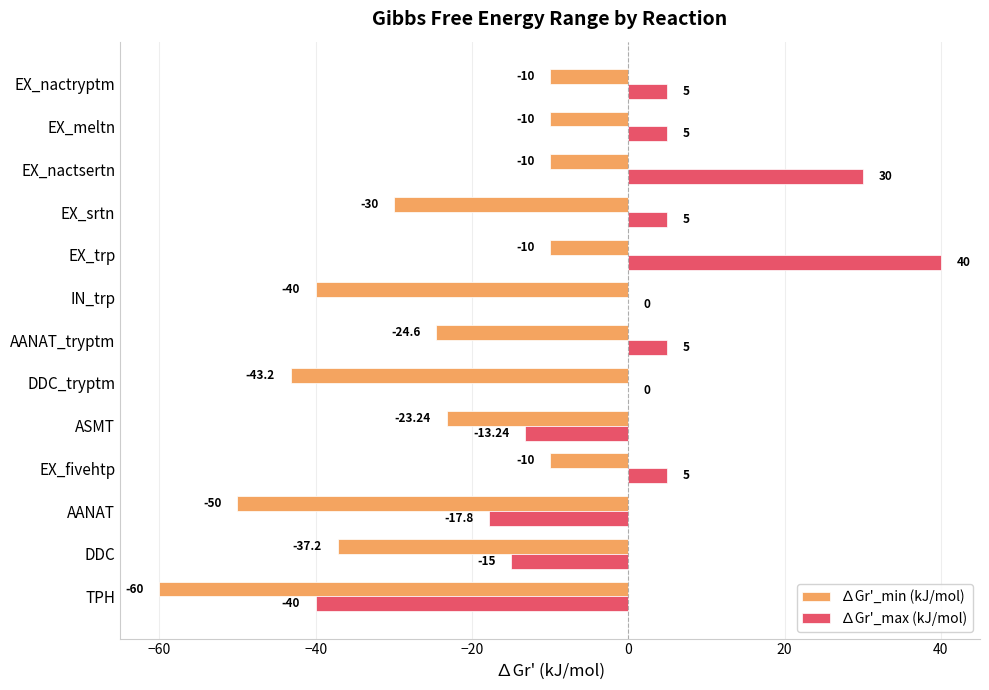

What are all the series names shown in the legend?

∆Gr'_min (kJ/mol), ∆Gr'_max (kJ/mol)